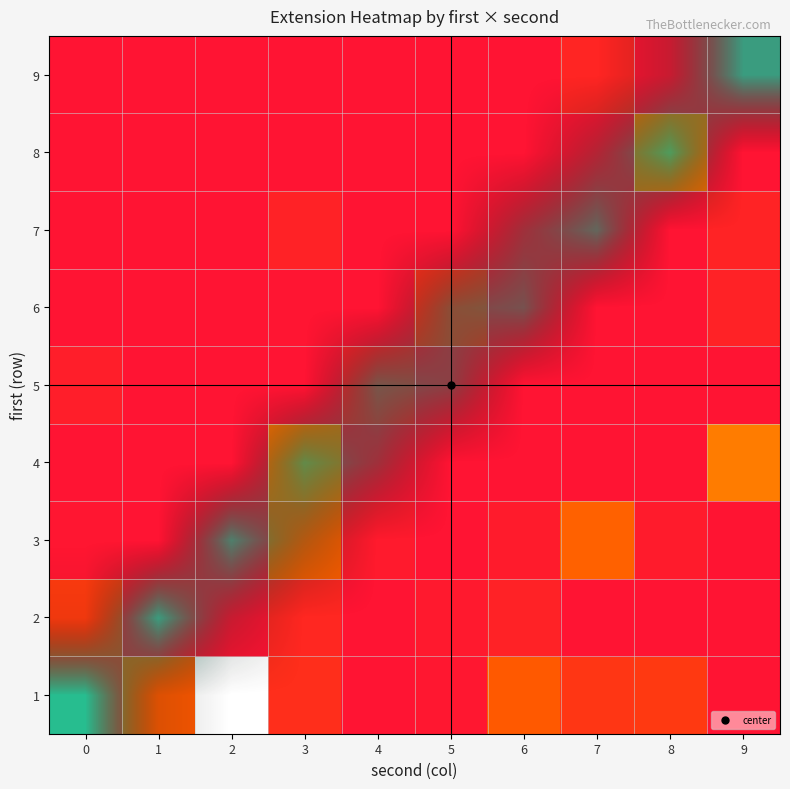

Rank the series by their maximum value, from lowest to highest.

5, 6, 4, 7, 8, 3, 9, 2, 1